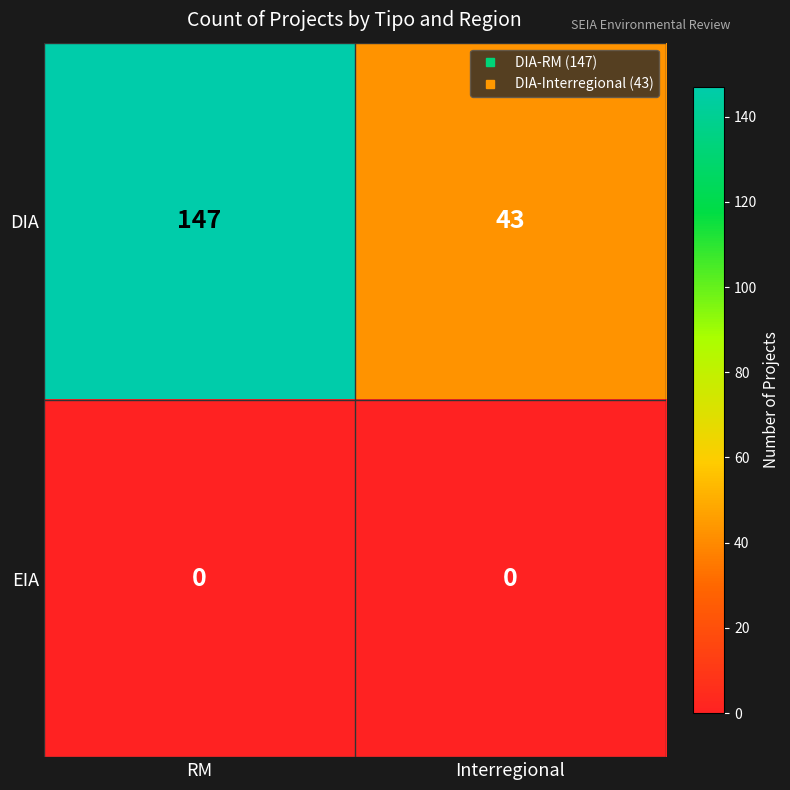

Which series has the widest spread of values?

DIA